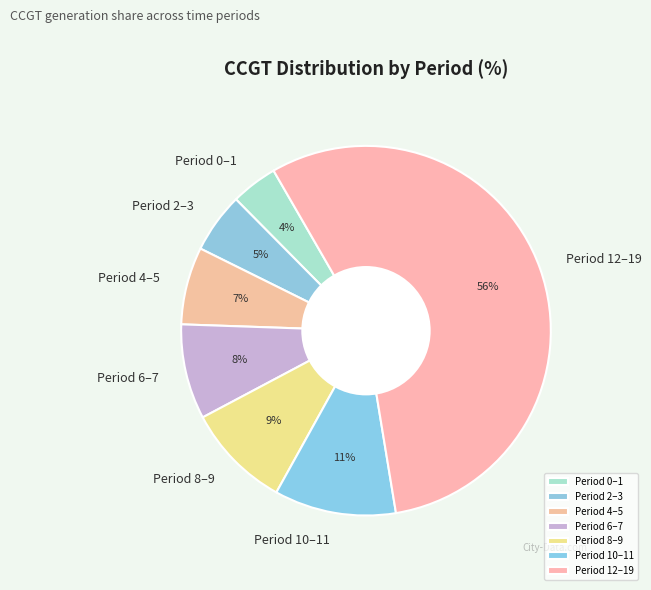

Is it true that Period 2–3 is 5% of the pie?

True